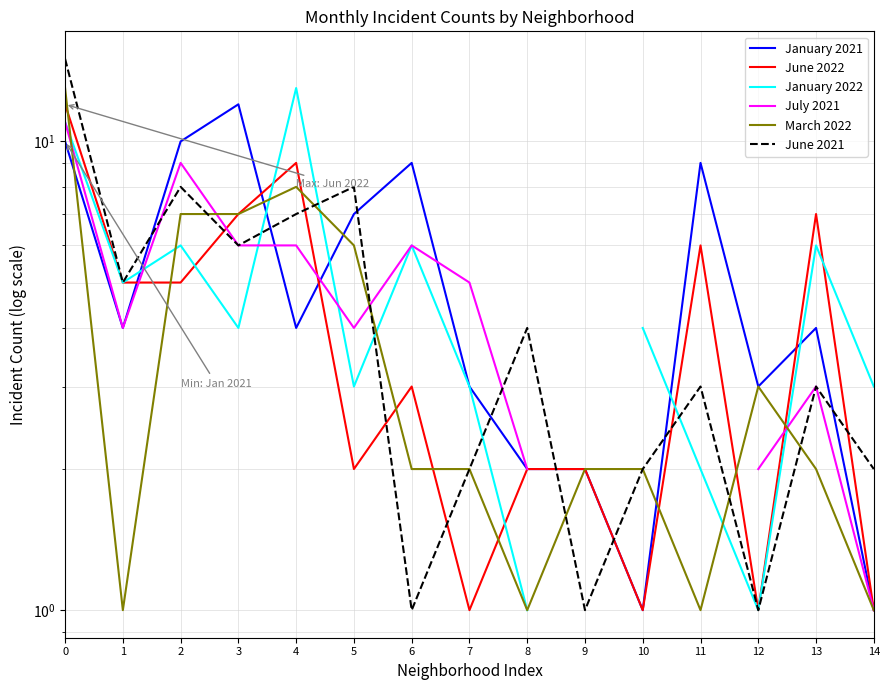

How many lines are shown in the chart?

6